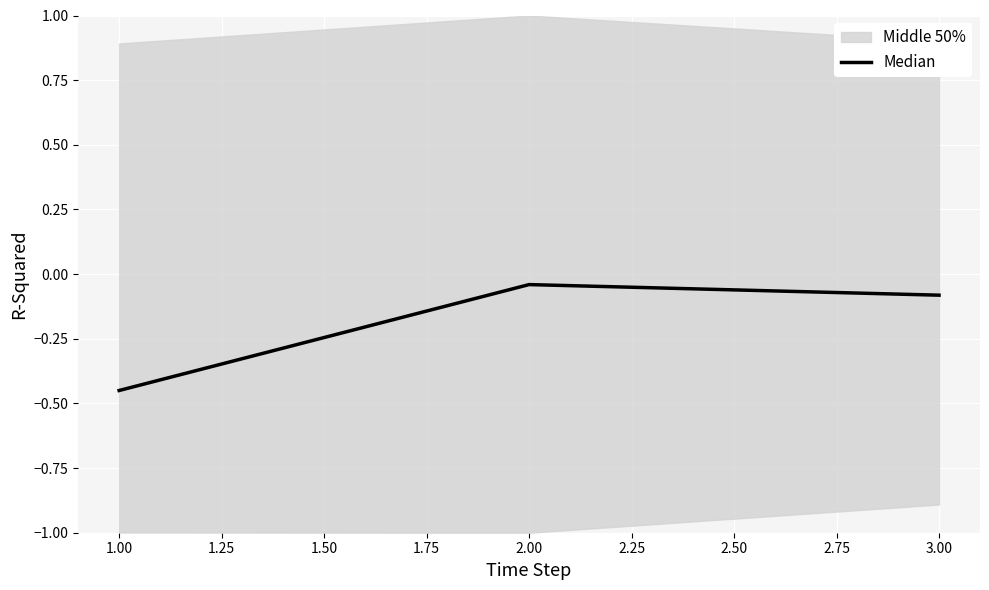

What is the minimum value shown in the chart?

-0.5